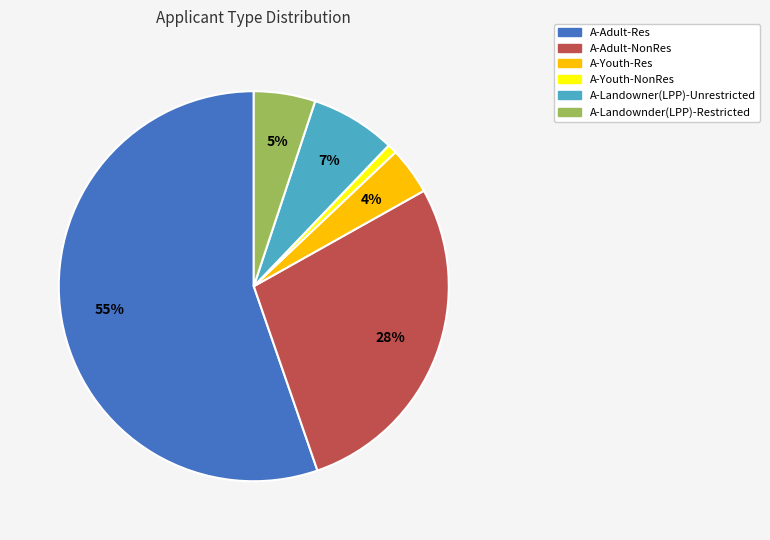

To the nearest percent, what is the average slice percentage?

17%